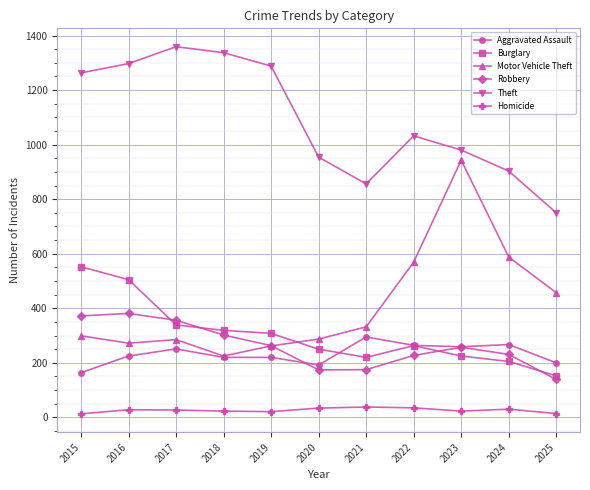

The Theft series shows 856 at 2021. True or false?

True